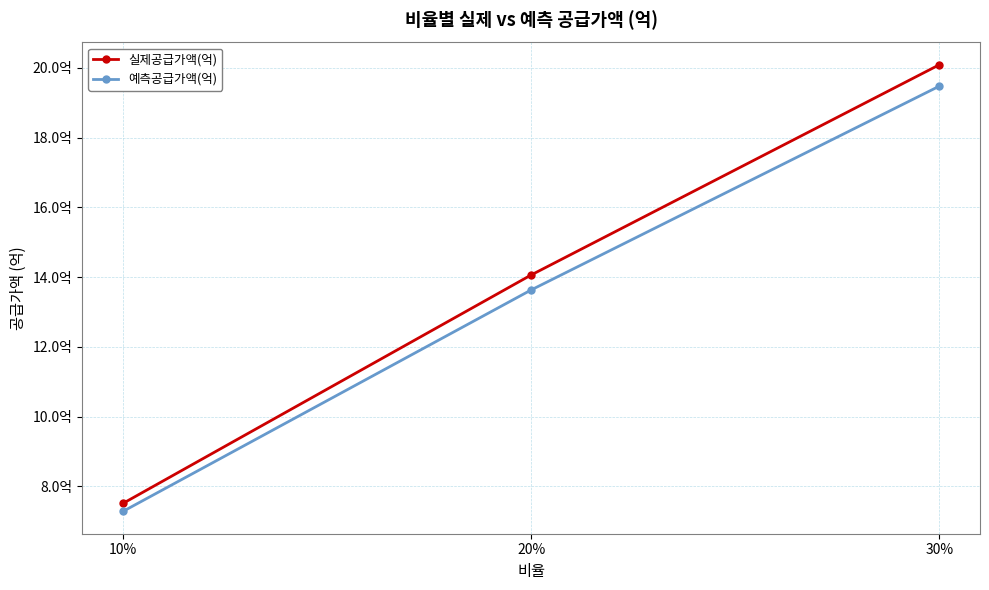

The value of 예측공급가액(억) at 30% is 8.2. True or false?

False